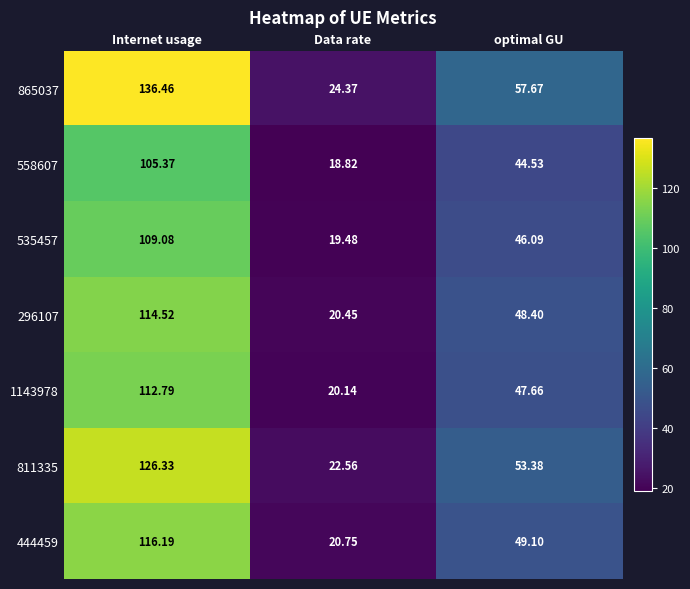

How many values in the 865037 series exceed 57?

2